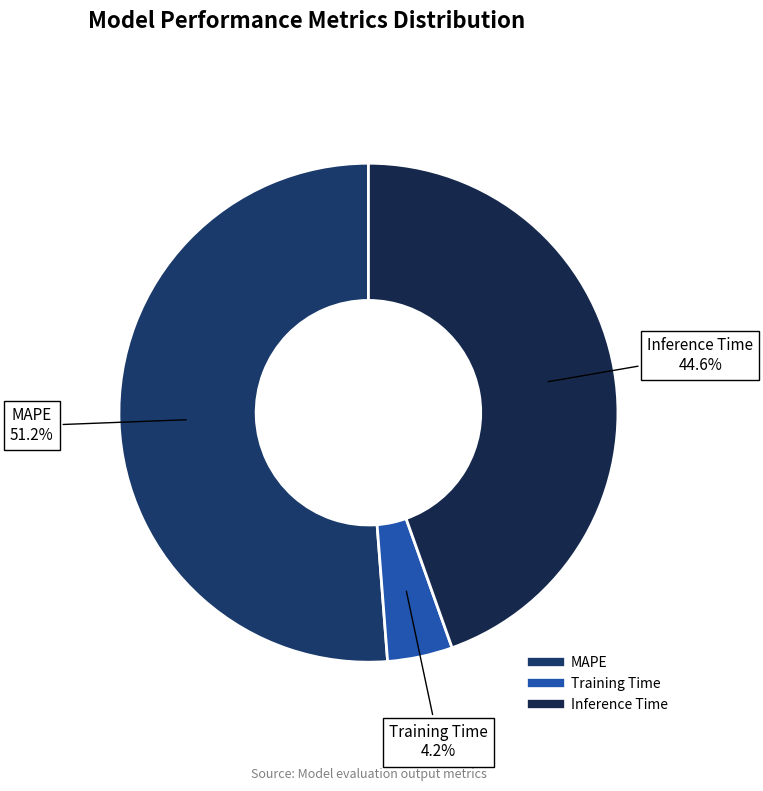

What is the smallest slice in the pie chart?

Training Time